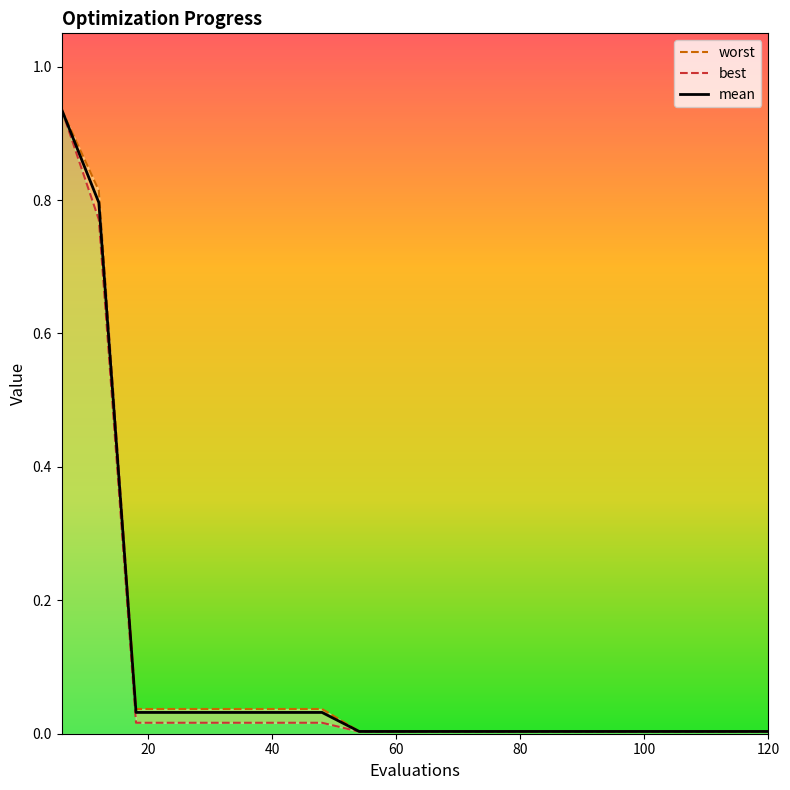

The mean series shows 0.0 at 60. True or false?

True